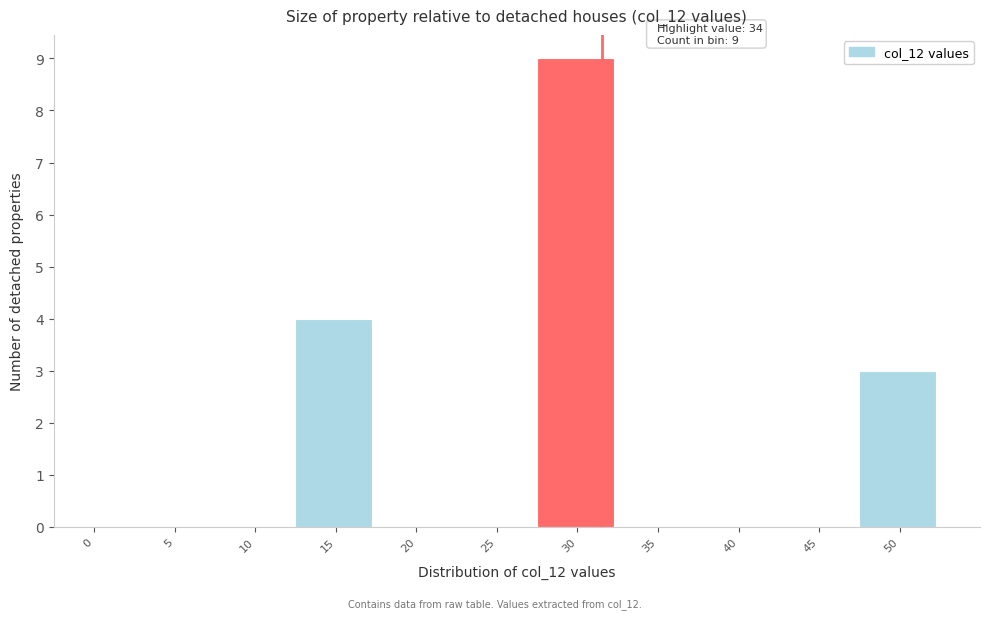

Reading right to left, what are all the values shown in this chart?

50=3	45=0	40=0	35=0	30=9	25=0	20=0	15=4	10=0	5=0	0=0